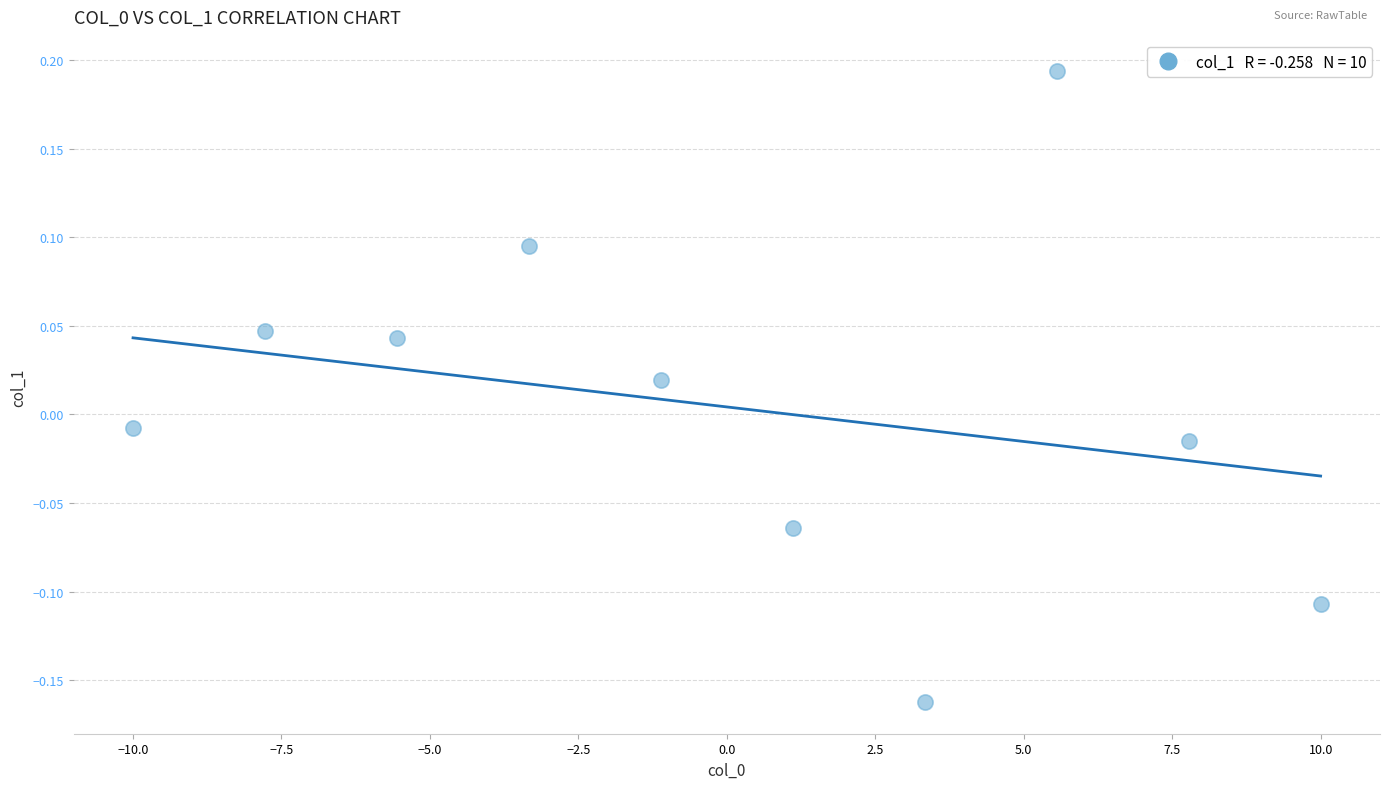

What is the range of X values (max minus min)?

20.0